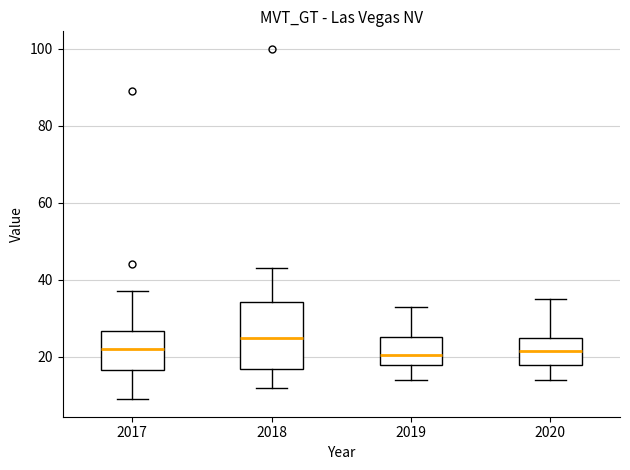

Where is the lower edge of the box at x = 2018 on the y-axis? The values are not printed on the chart, so give them approximately, as read against the axis.

16